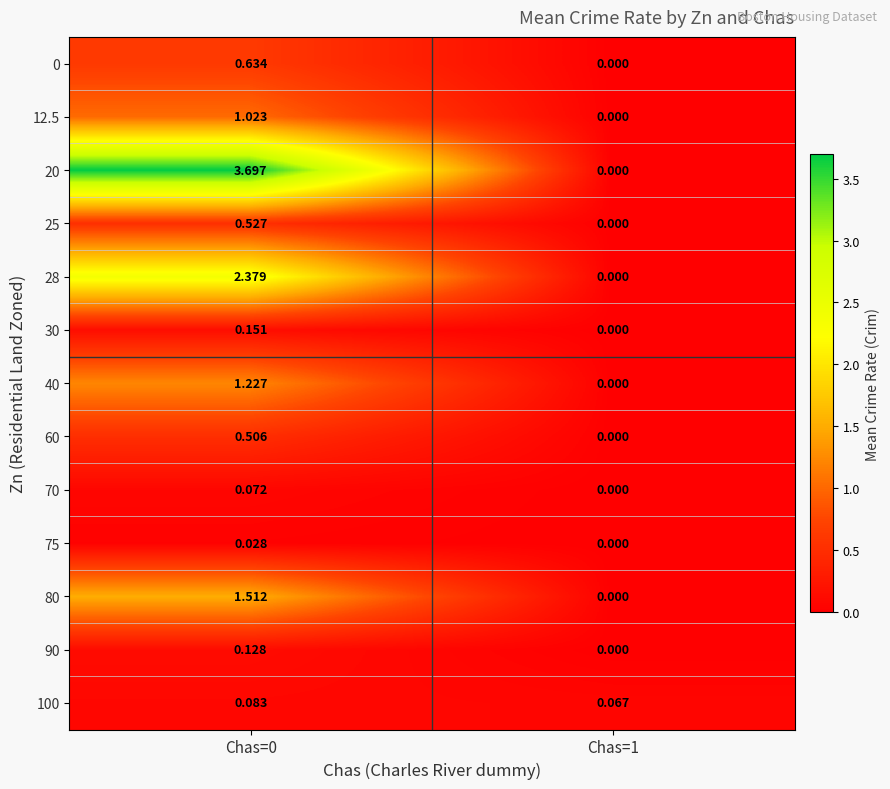

Is the value of 28 at Chas=0 greater than the value of 90 at Chas=0?

Yes